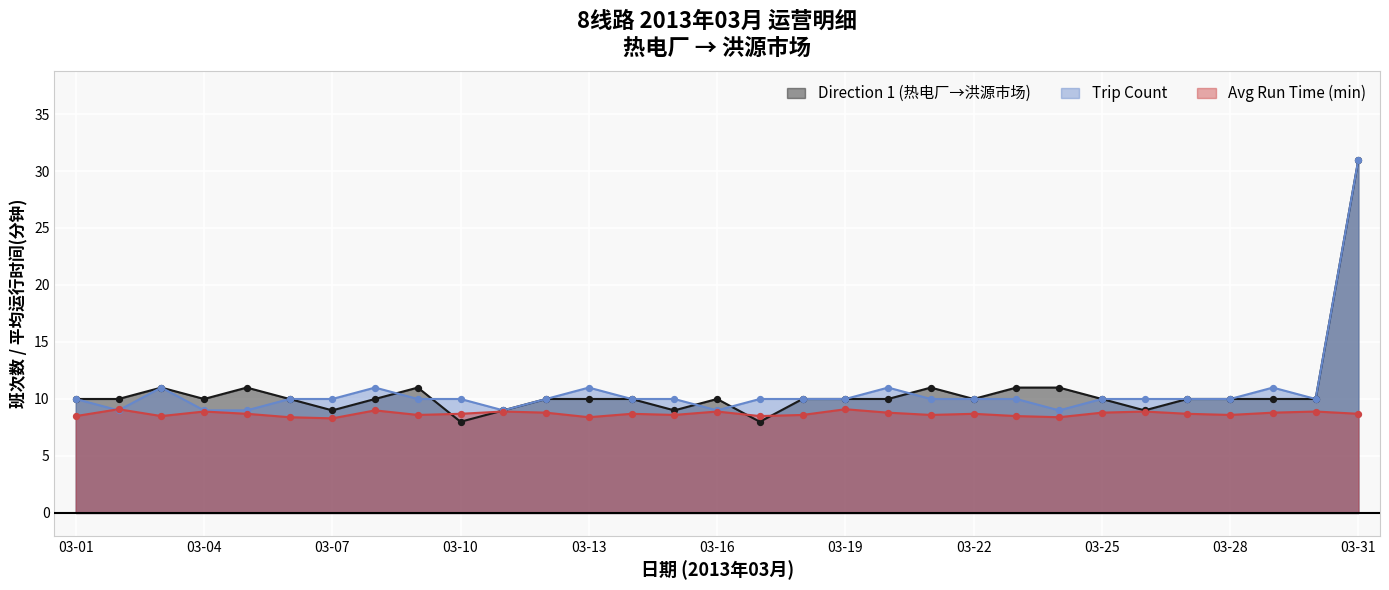

Which series contains the highest Y value?

Direction 1 (热电厂→洪源市场)